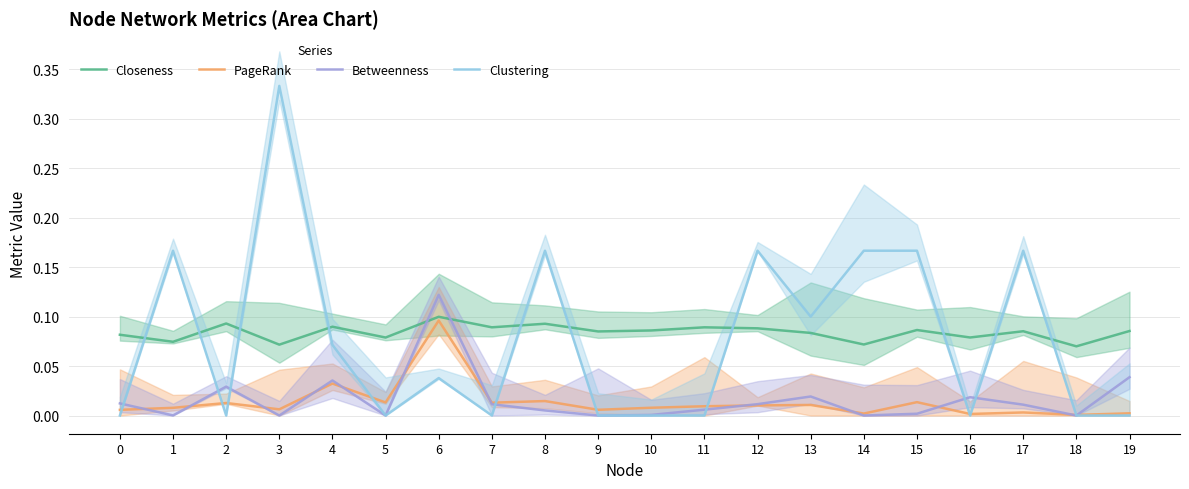

Reading left to right, extract all data points from this chart.

Closeness: 0=0.1	1=0.1	2=0.1	3=0.1	4=0.1	5=0.1	6=0.1	7=0.1	8=0.1	9=0.1	10=0.1	11=0.1	12=0.1	13=0.1	14=0.1	15=0.1	16=0.1	17=0.1	18=0.1	19=0.1
PageRank: 0=0.0	1=0.0	2=0.0	3=0.0	4=0.0	5=0.0	6=0.1	7=0.0	8=0.0	9=0.0	10=0.0	11=0.0	12=0.0	13=0.0	14=0.0	15=0.0	16=0.0	17=0.0	18=0.0	19=0.0
Betweenness: 0=0.0	1=0.0	2=0.0	3=0.0	4=0.0	5=0.0	6=0.1	7=0.0	8=0.0	9=0.0	10=0.0	11=0.0	12=0.0	13=0.0	14=0.0	15=0.0	16=0.0	17=0.0	18=0.0	19=0.0
Clustering: 0=0.0	1=0.2	2=0.0	3=0.3	4=0.1	5=0.0	6=0.0	7=0.0	8=0.2	9=0.0	10=0.0	11=0.0	12=0.2	13=0.1	14=0.2	15=0.2	16=0.0	17=0.2	18=0.0	19=0.0